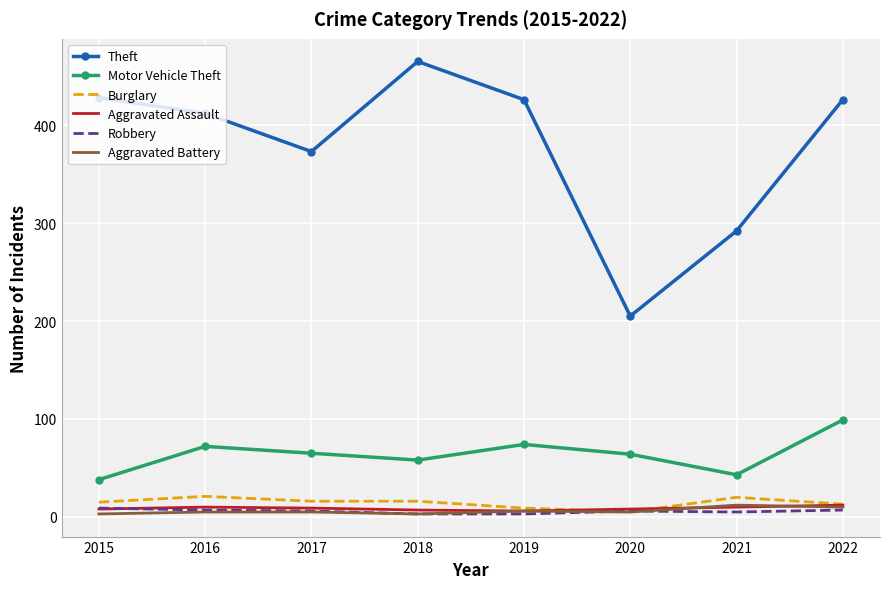

What is the maximum value for Burglary?

21